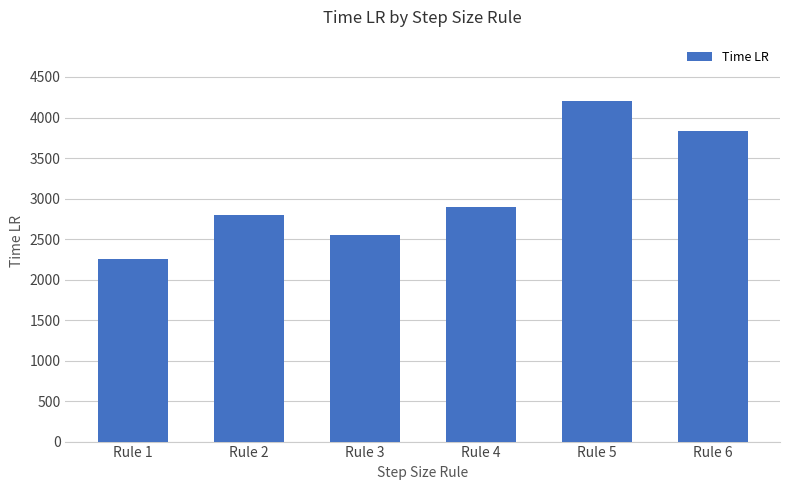

What is the minimum value shown in the chart?

2257